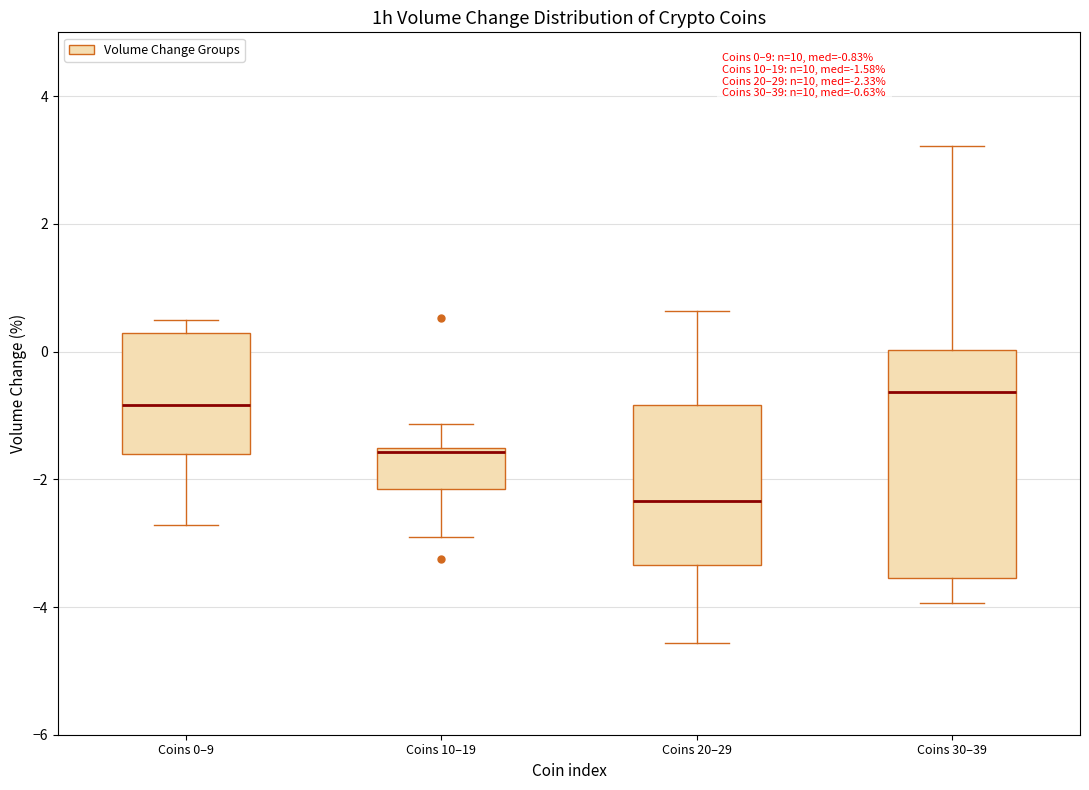

Which box's median line is the highest?

Coins 30–39